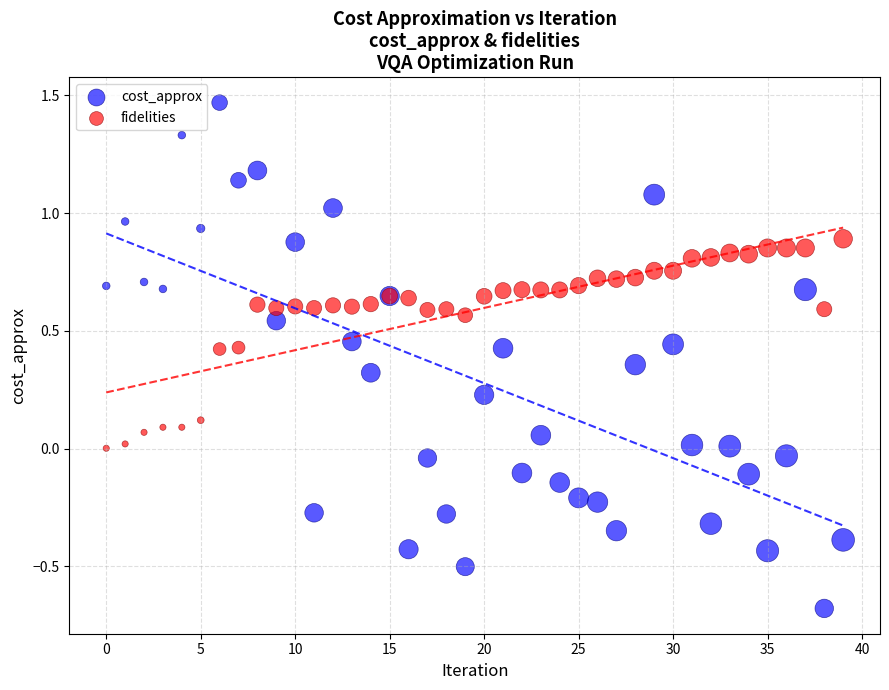

Which series has the widest spread of Y values?

cost_approx